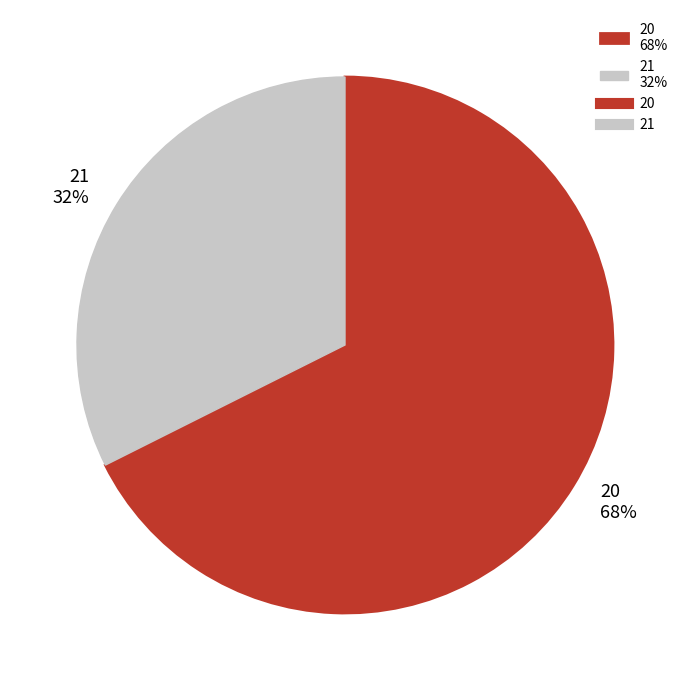

To the nearest percent, what percentage of the pie is 20?

68%